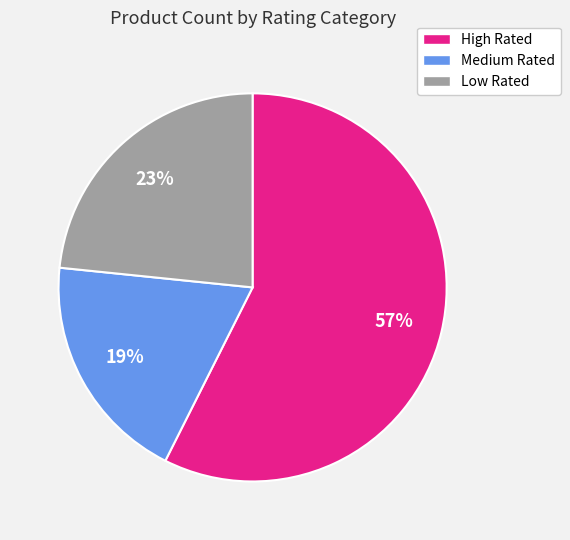

Is the sum of High Rated and Low Rated greater than half?

Yes